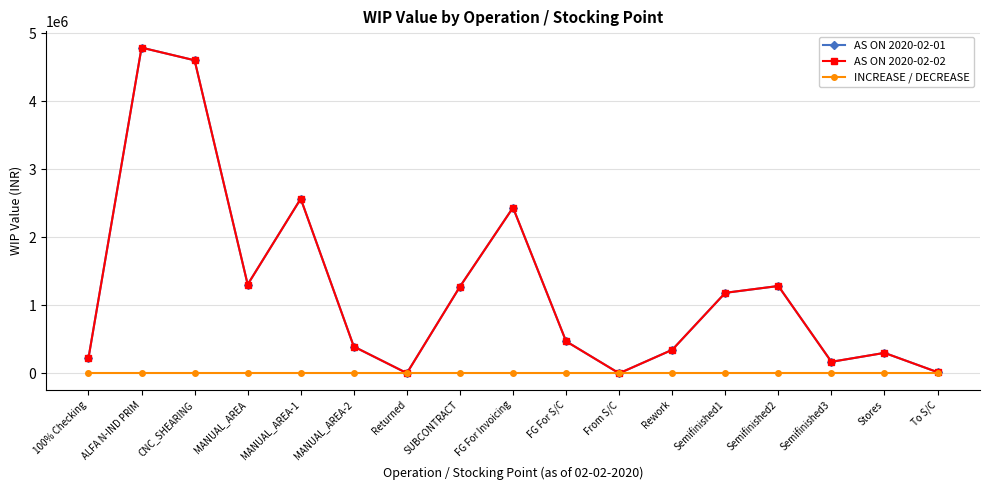

Rank the series at Rework from highest to lowest value.

AS ON 2020-02-01, AS ON 2020-02-02, INCREASE / DECREASE